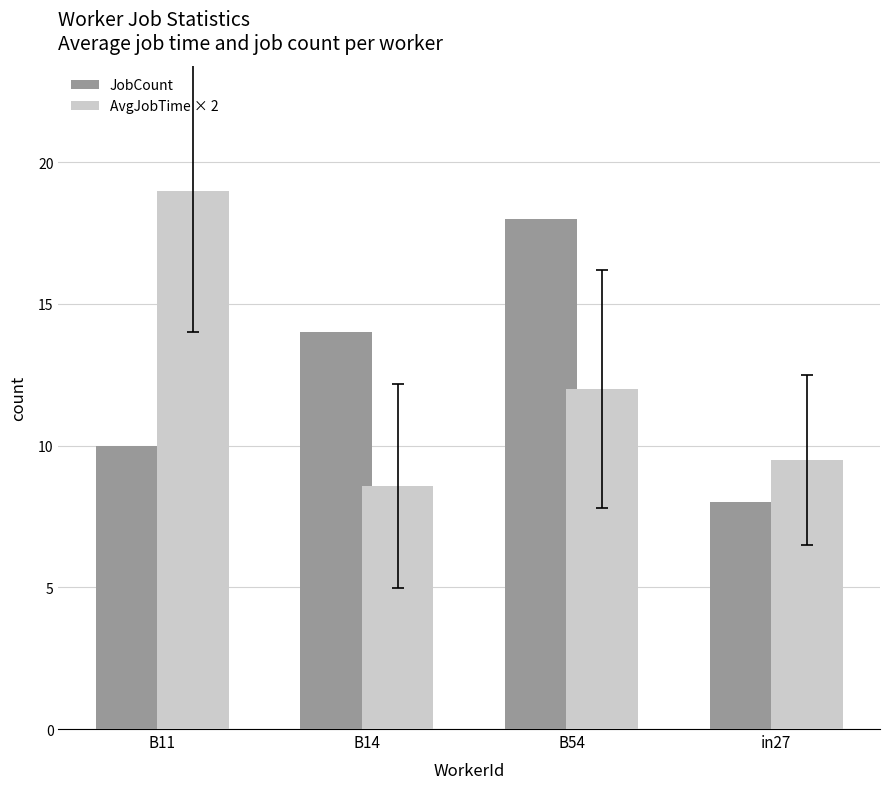

What is the difference between the maximum and minimum values in the AvgJobTime × 2 series?

10.4